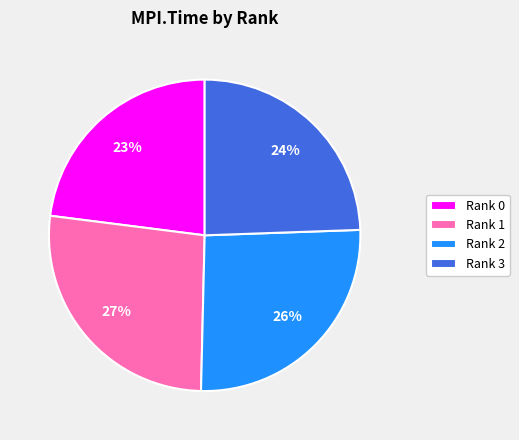

True or false: Rank 1 accounts for 41% of the total.

False